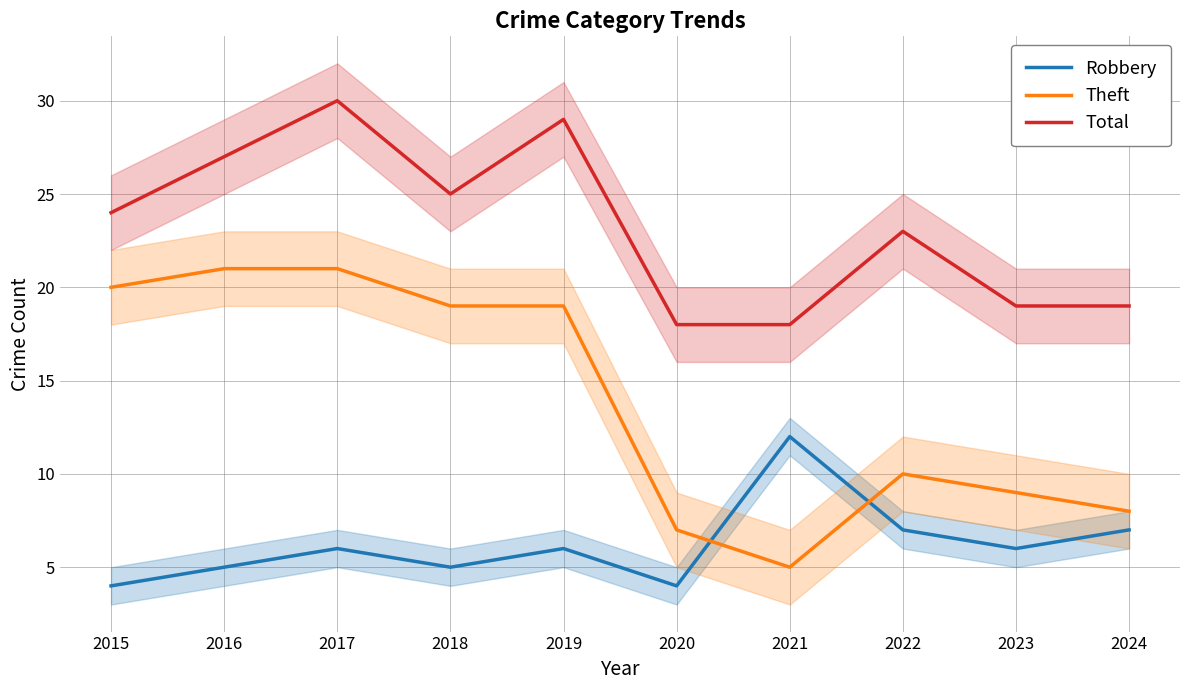

At 2024, list the series in order from largest to smallest.

Total, Theft, Robbery